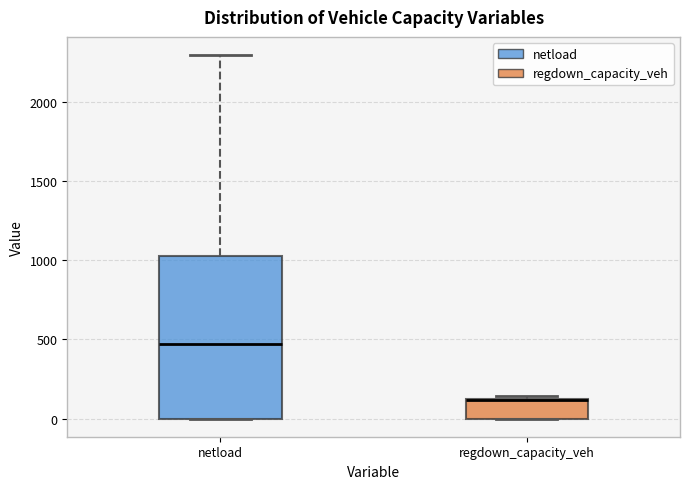

Reading left to right, transcribe this box plot: for each box, give where its median line is, the range the box spans, and where its two whiskers end, as read against the y-axis. The values are not printed on the chart, so give them approximately, as read against the axis.

netload: median 450, box 0 to 1050, whiskers 0 to 2300
regdown_capacity_veh: median 100 (drawn on the box's upper edge), box 0 to 150, whiskers 0 to 150